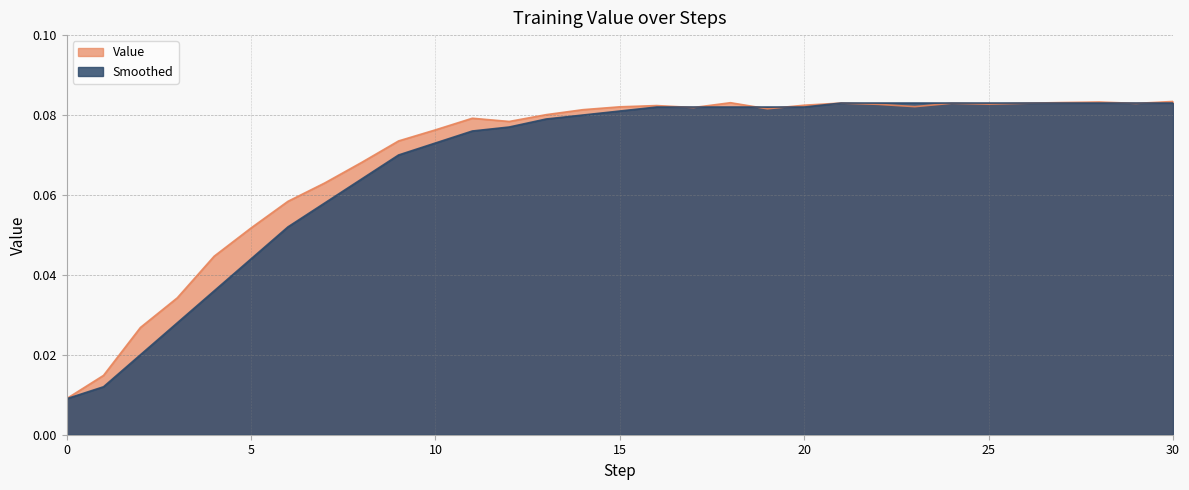

Reading left to right, what are all the values shown in this chart?

Value: 0.0	0.0	0.0	0.0	0.0	0.1	0.1	0.1	0.1	0.1	0.1	0.1	0.1	0.1	0.1	0.1	0.1	0.1	0.1	0.1	0.1	0.1	0.1	0.1	0.1	0.1	0.1	0.1	0.1	0.1	0.1
Smoothed: 0.0	0.0	0.0	0.0	0.0	0.0	0.1	0.1	0.1	0.1	0.1	0.1	0.1	0.1	0.1	0.1	0.1	0.1	0.1	0.1	0.1	0.1	0.1	0.1	0.1	0.1	0.1	0.1	0.1	0.1	0.1